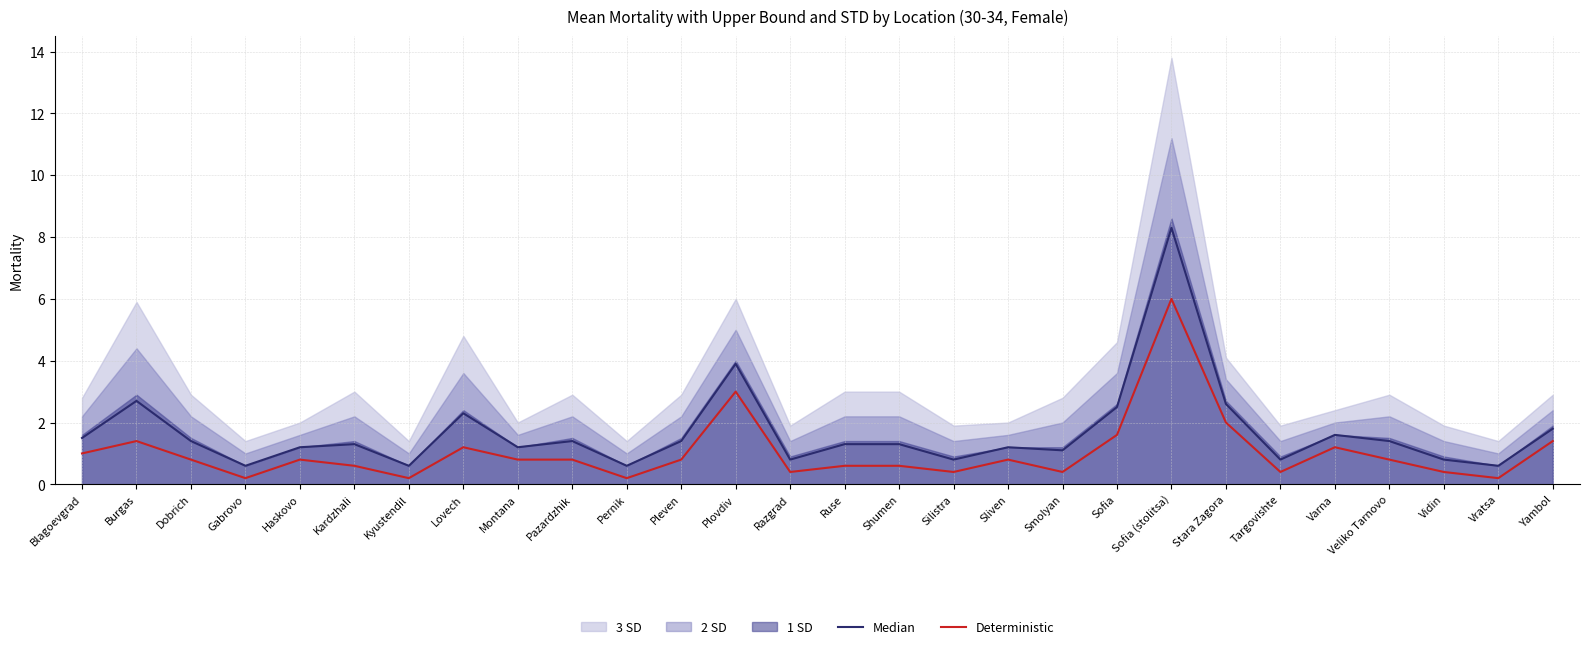

What is the average value of the Deterministic series?

1.0